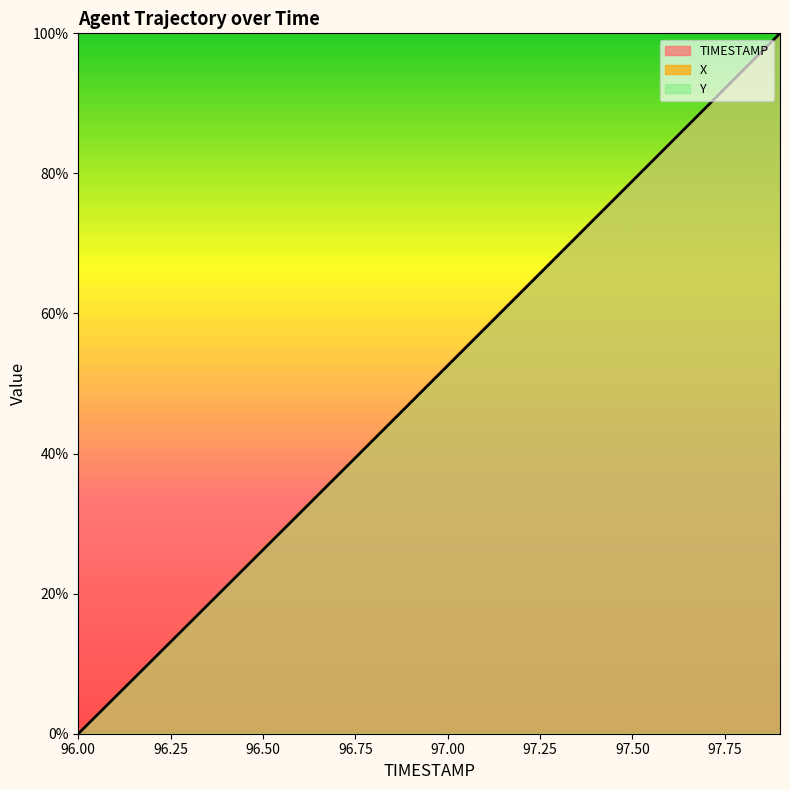

True or false: Y and TIMESTAMP intersect in this chart.

False